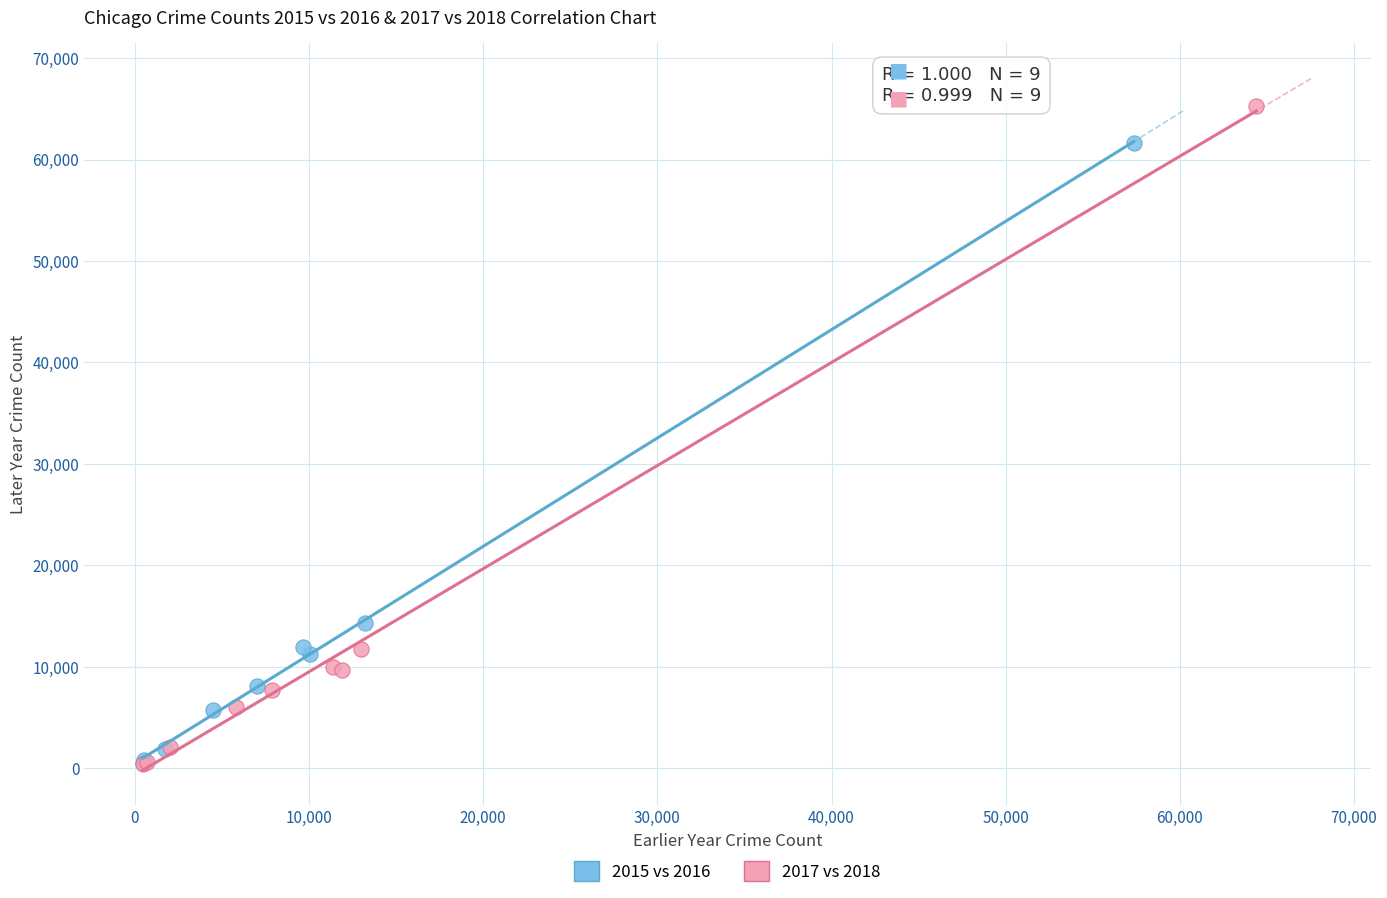

Which series has the largest Y range (max minus min)?

2017 vs 2018